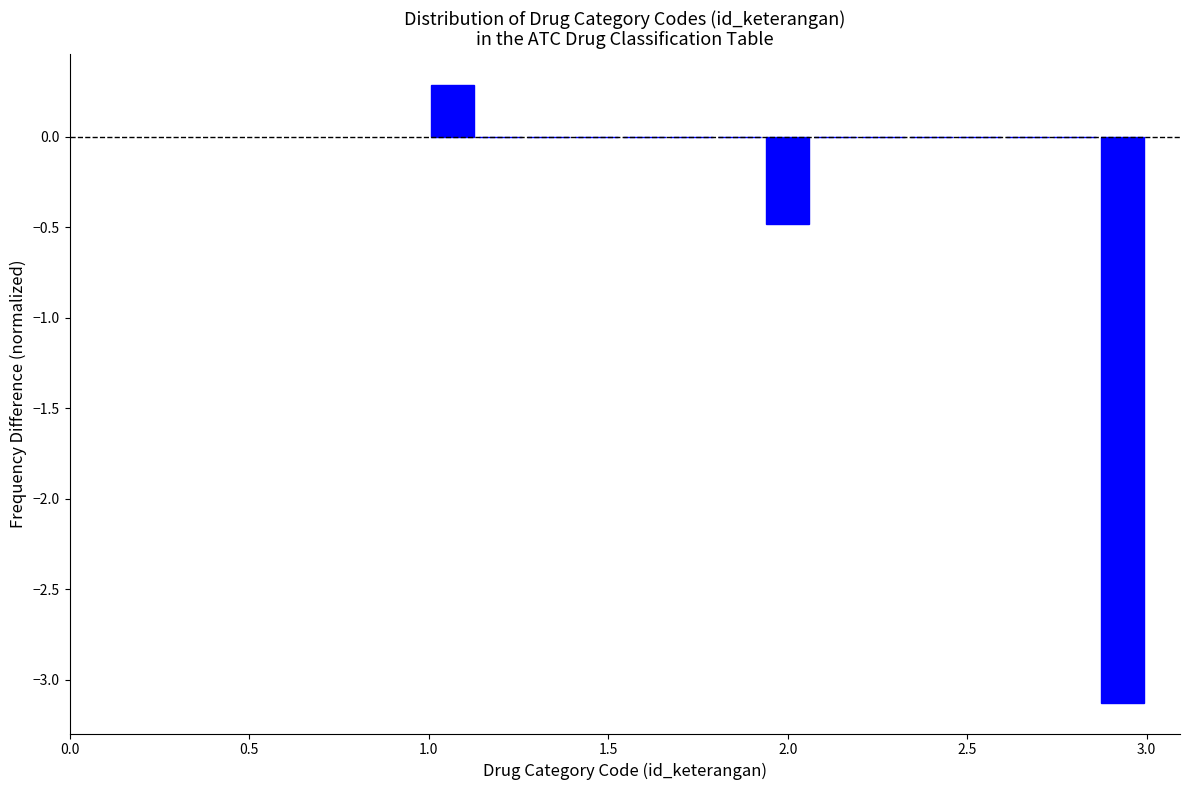

Read against the x-axis, roughly where is the centre of the tallest bar?

1.05